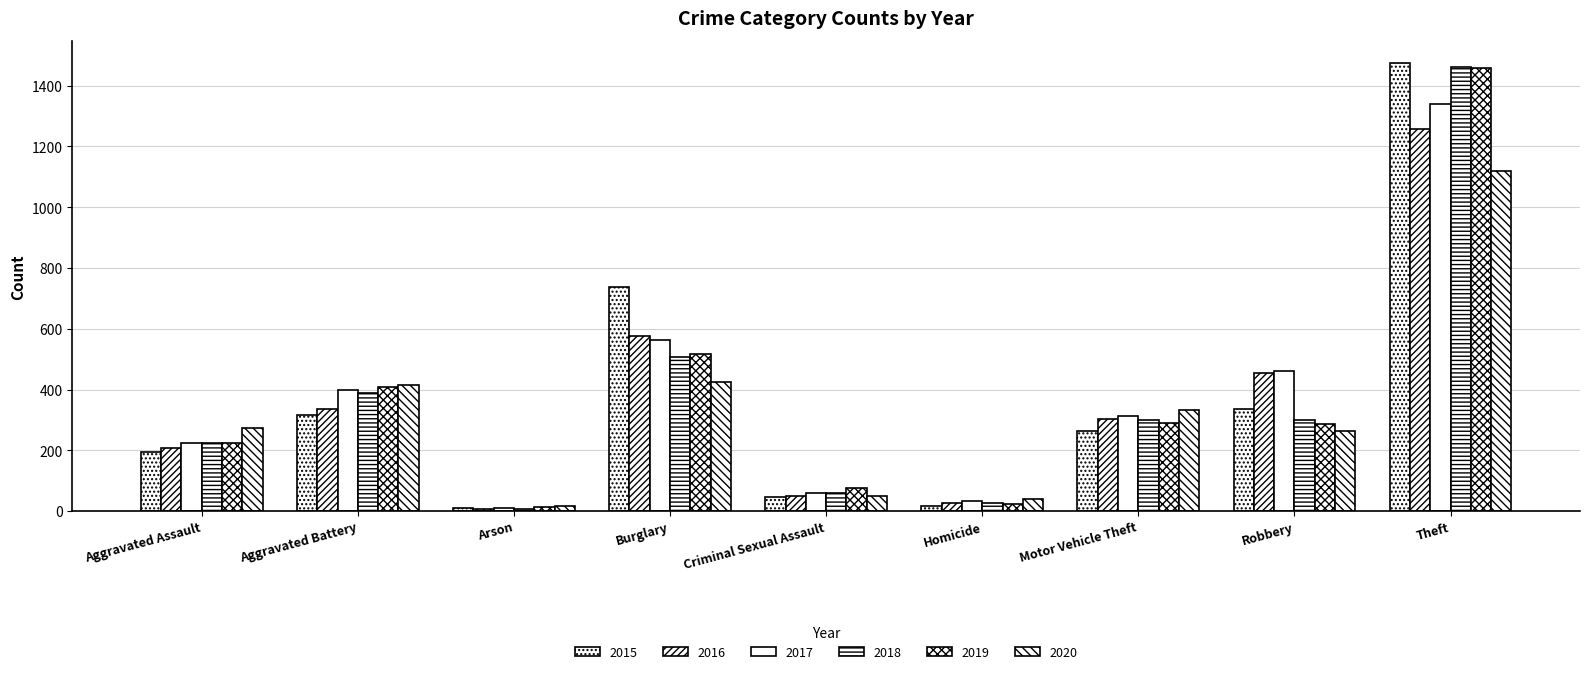

How many categories are shown in the chart?

9